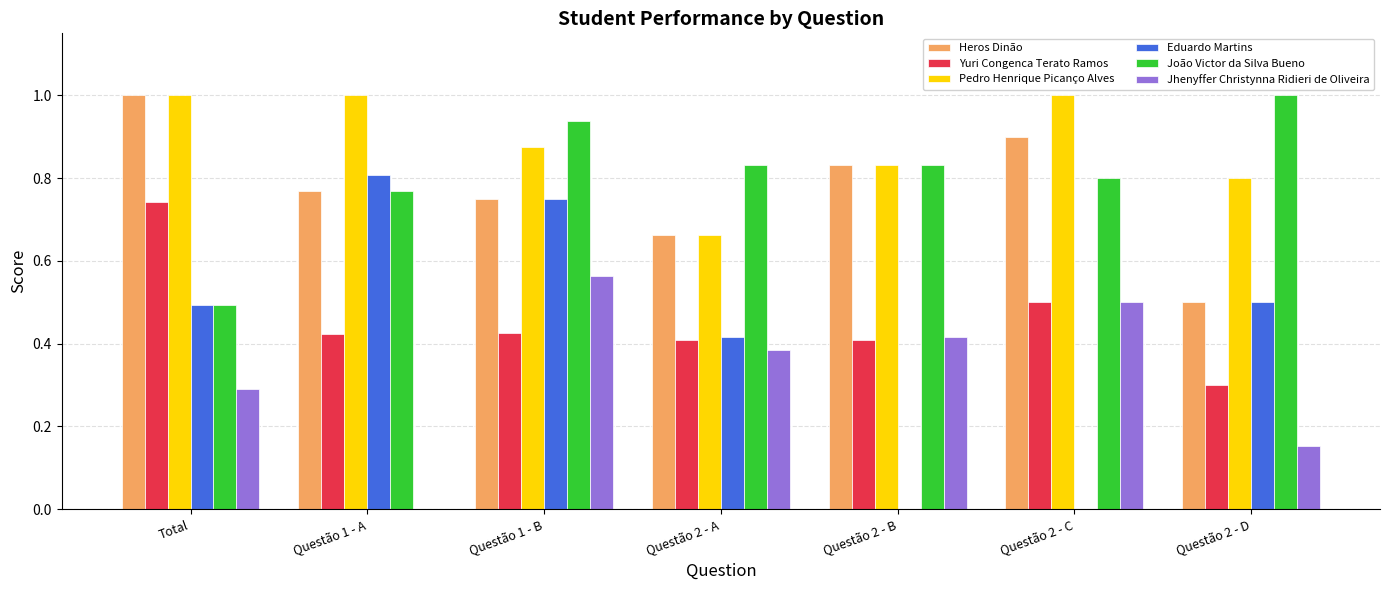

What is the sum of all Heros Dinão values?

5.4